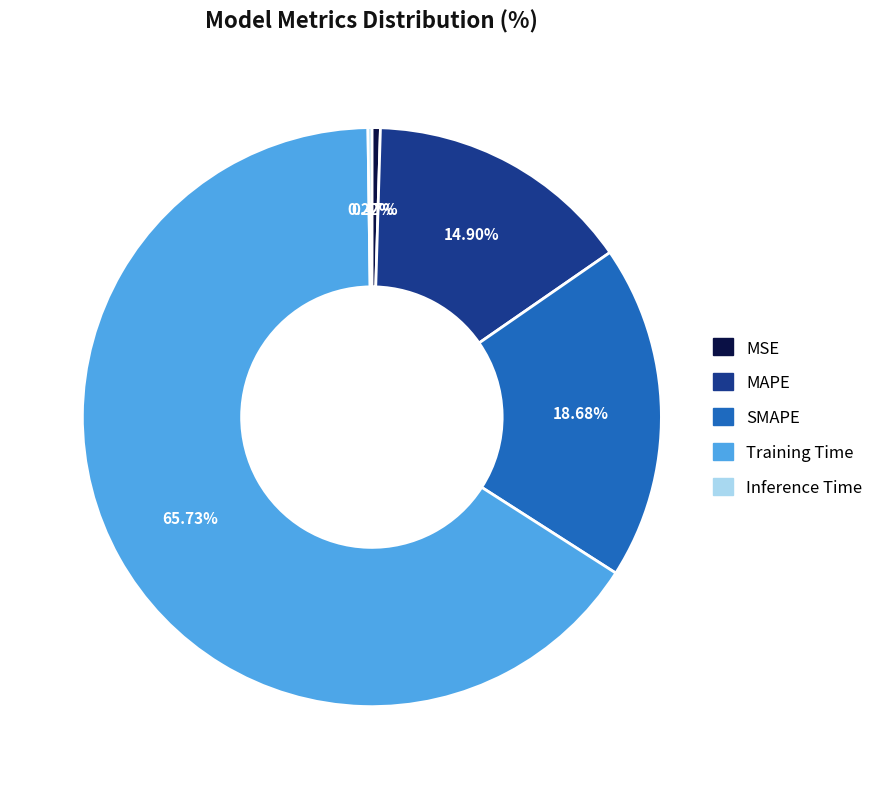

Is the sum of MSE and SMAPE greater than half?

No